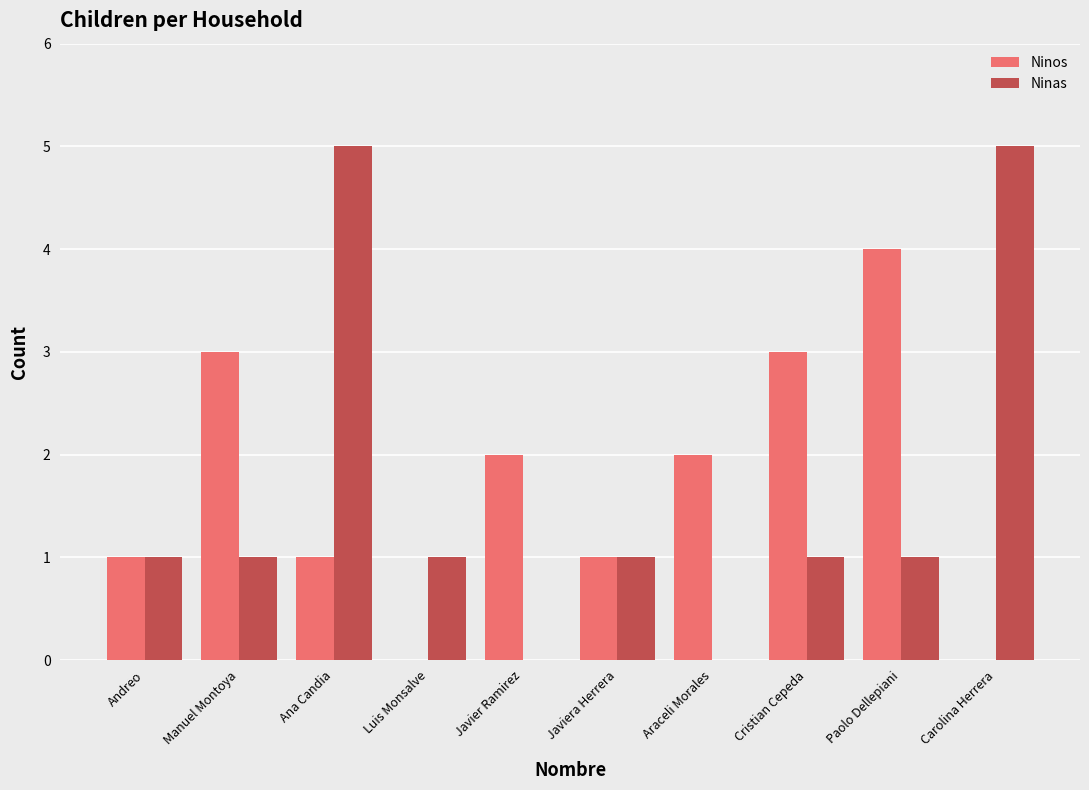

The Ninas series shows 1 at Cristian Cepeda. True or false?

True